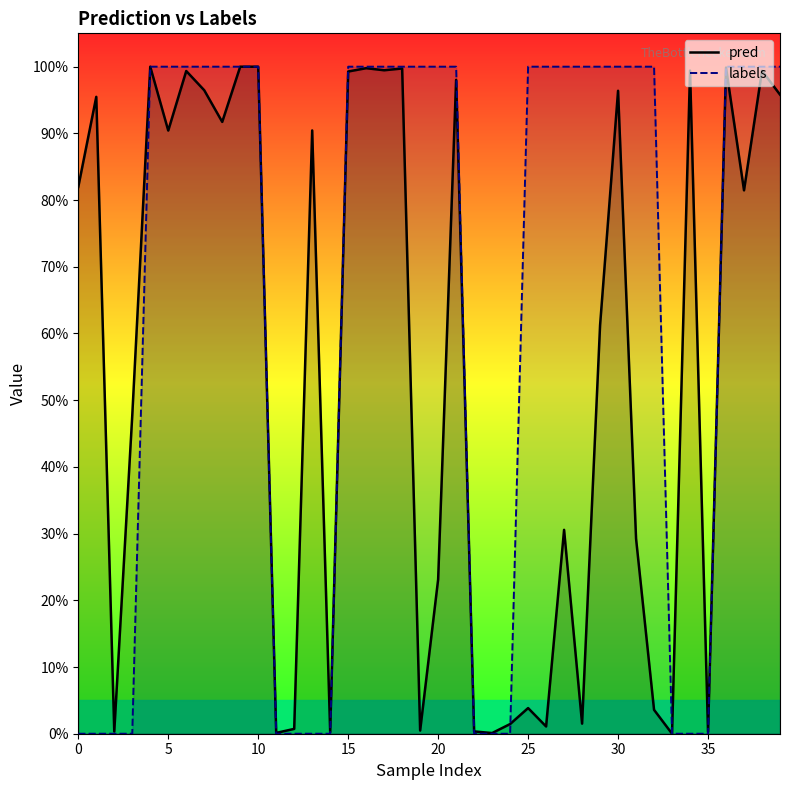

Rank the series by their average value, from lowest to highest.

pred, labels